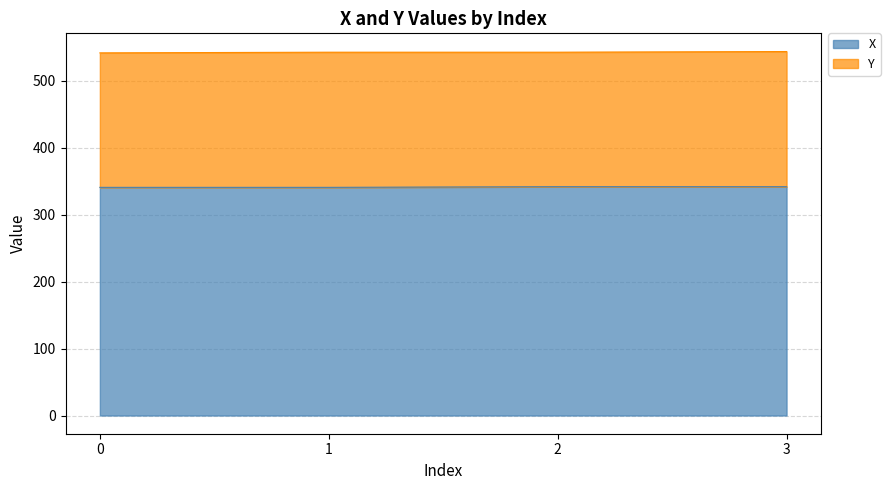

True or false: the data shows 552 at 2.

False